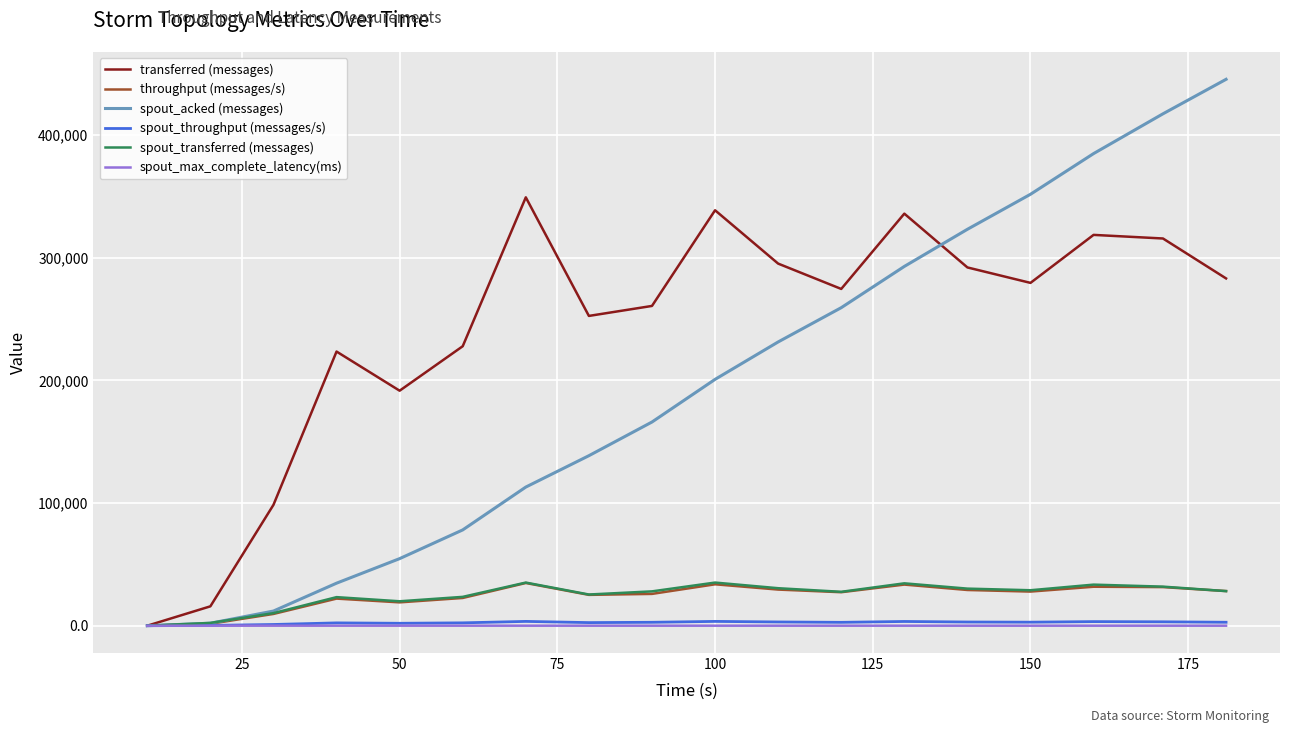

What is the maximum value for spout_throughput (messages/s)?

3507.0